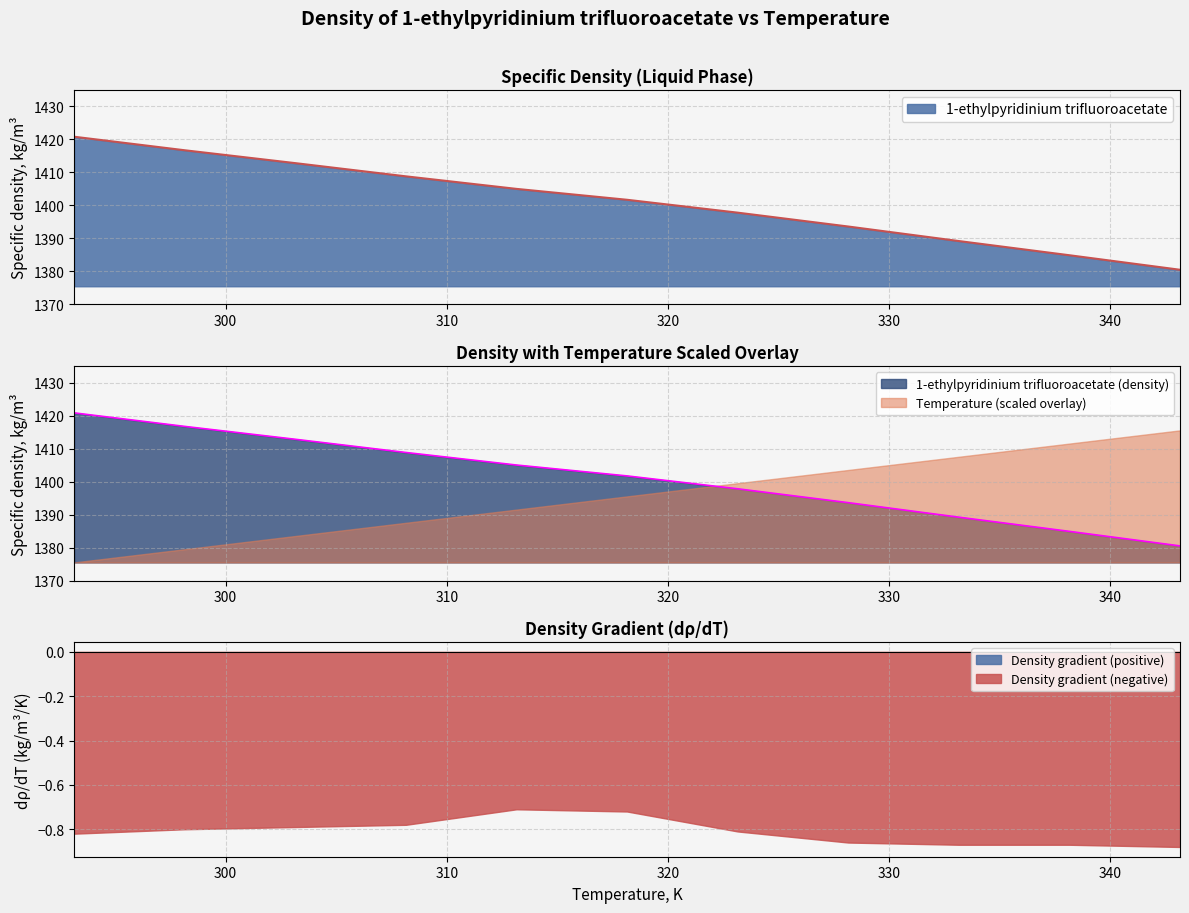

What is the difference between the second highest and second lowest values?

31.8